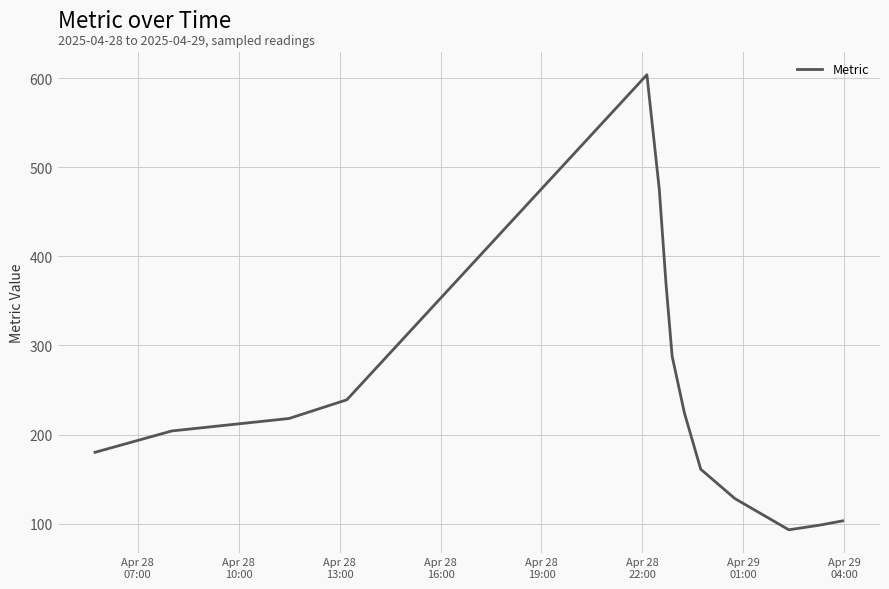

What is the difference between the maximum and minimum values?

511